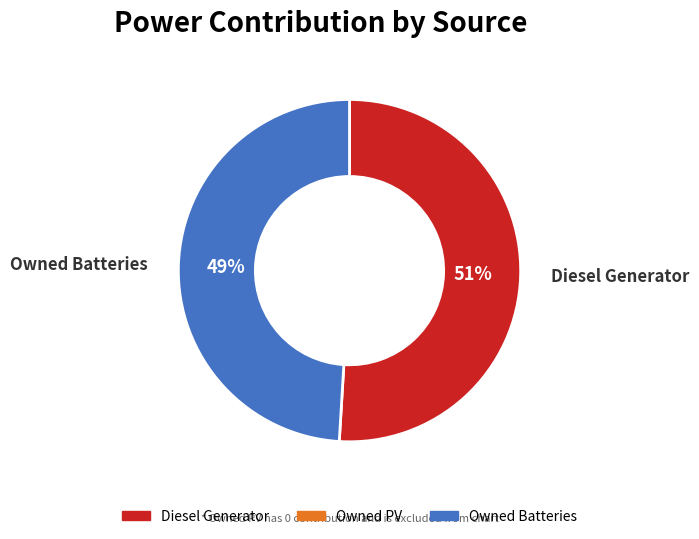

Is there any slice that represents more than half of the pie?

Yes